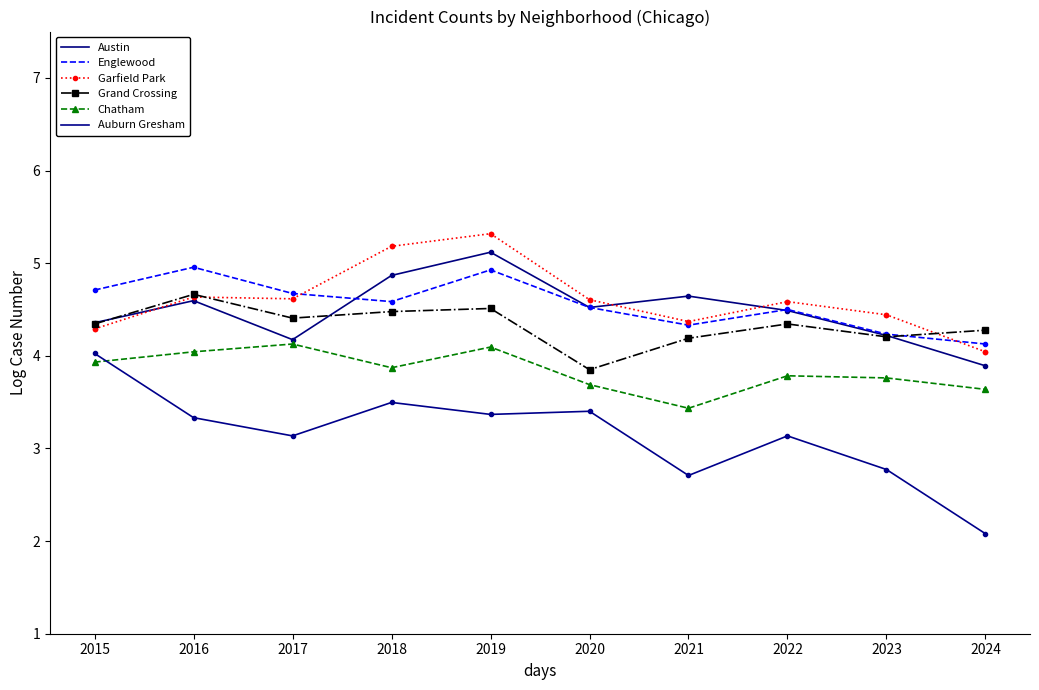

The value of Austin at 2023 is 4.2. True or false?

True